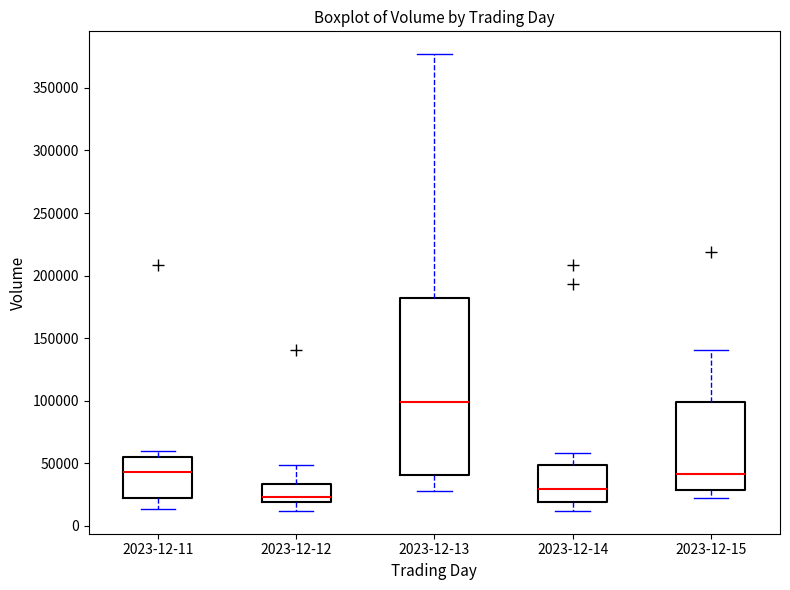

Which box has the lowest median line?

2023-12-12